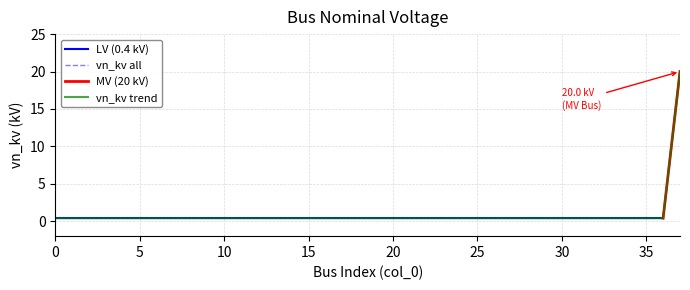

Does the chart have visible grid lines?

Yes